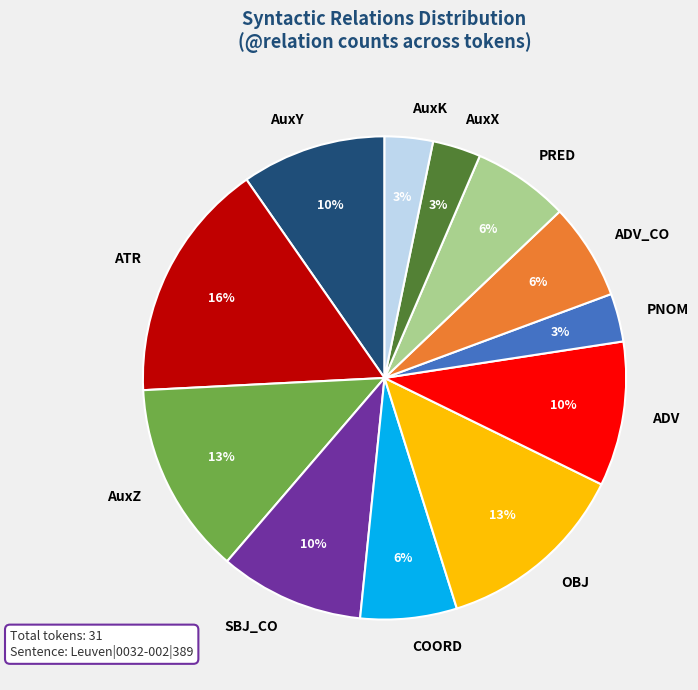

Is PNOM the majority of the pie?

No